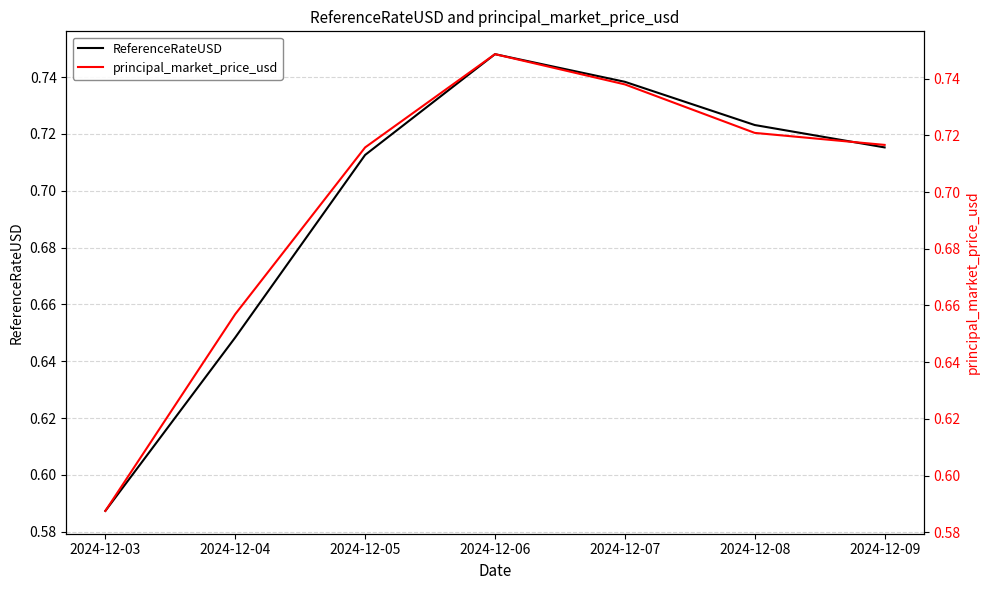

What is the sum of the ReferenceRateUSD values at 2024-12-06 and 2024-12-03?

1.3